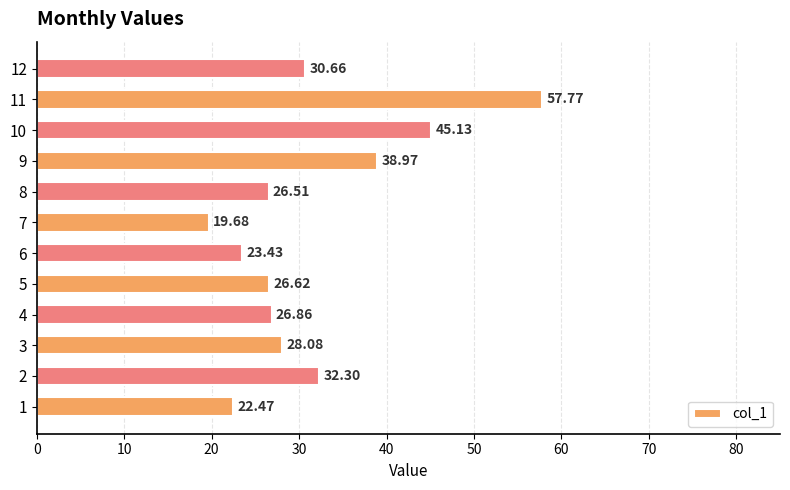

How many values exceed 28?

6